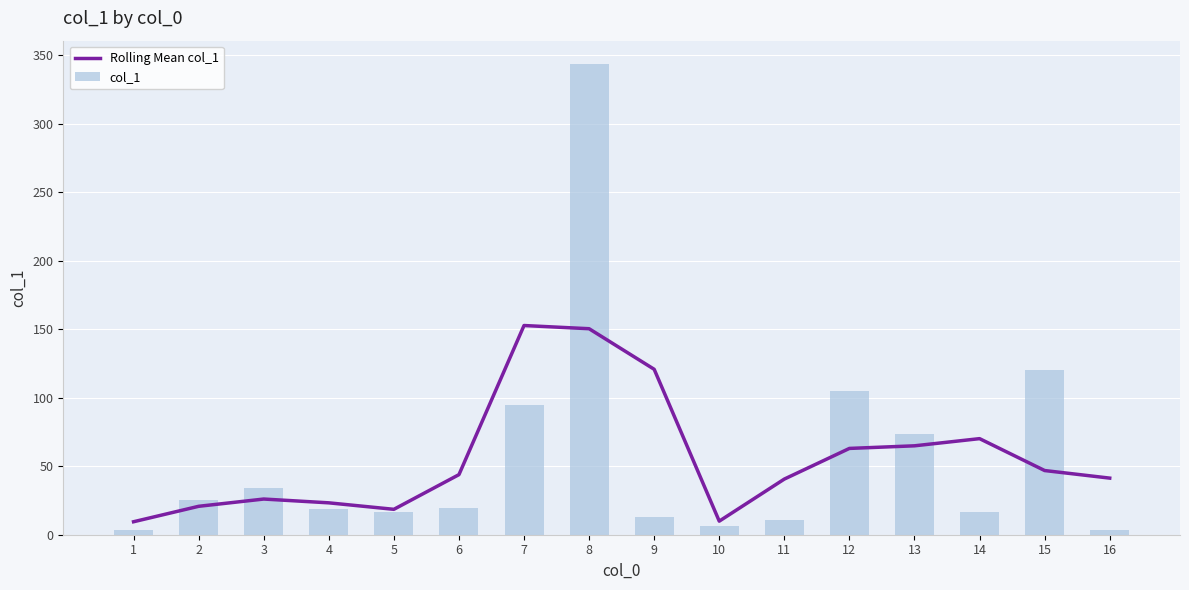

What is the value of the col_1 bar at the 5th from the left?

16.9